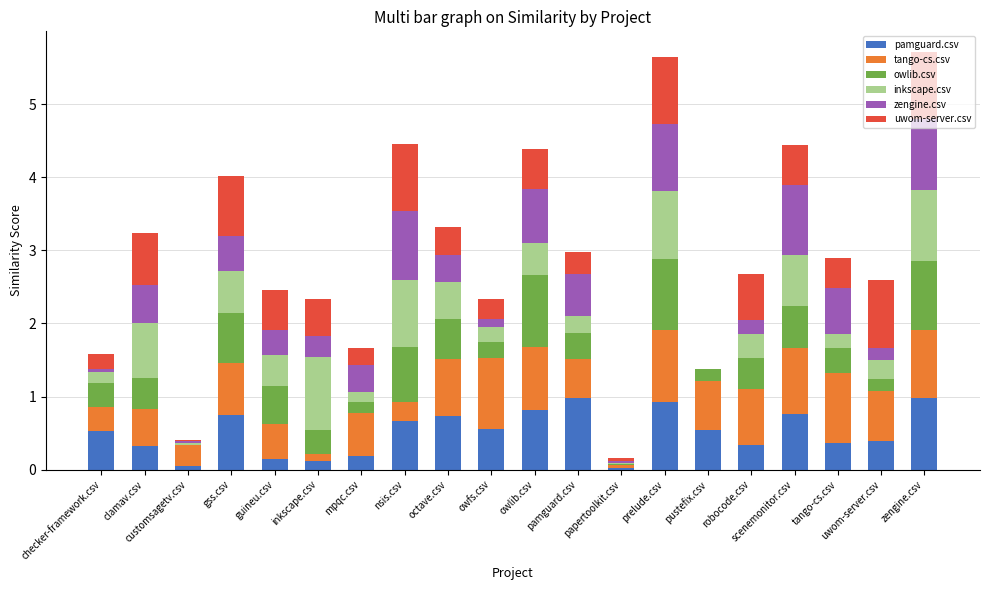

Are the bars horizontal?

No